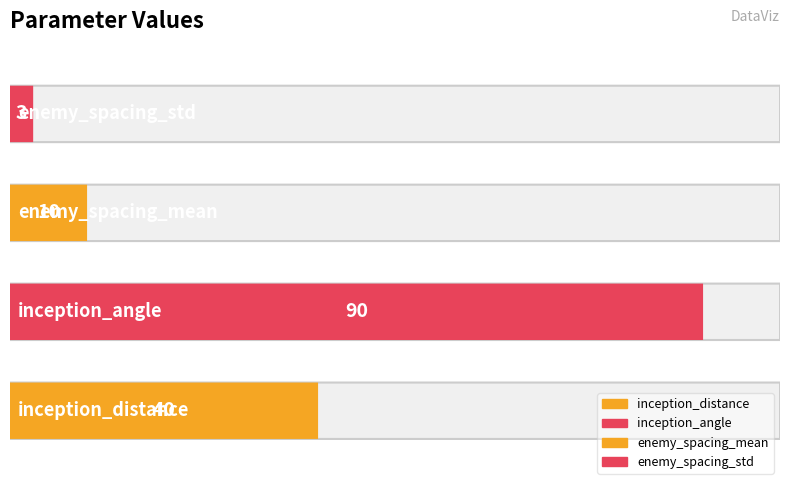

What is the value of the 1st bar from the left?

40